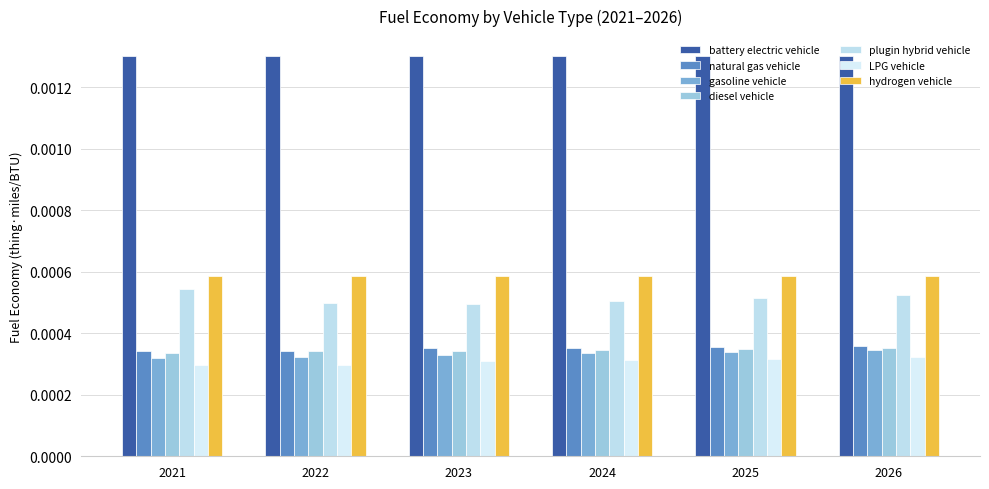

Between 2021 and 2025, which series saw the biggest shift?

plugin hybrid vehicle